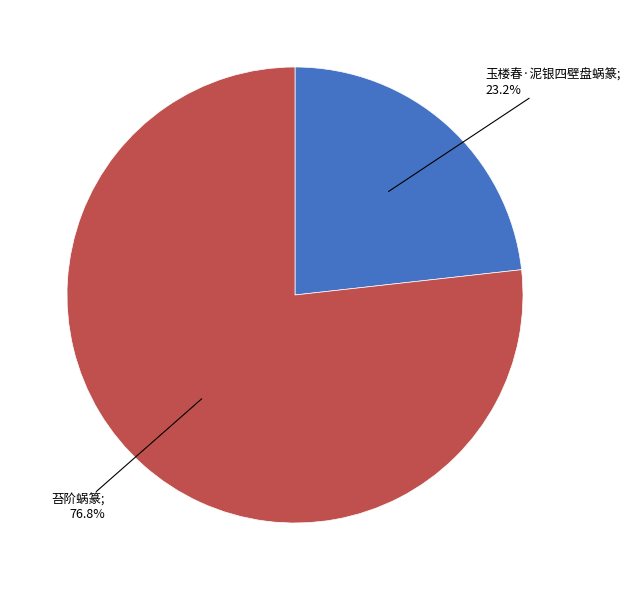

To the nearest percent, what is the difference between the largest and smallest slice percentages?

54%